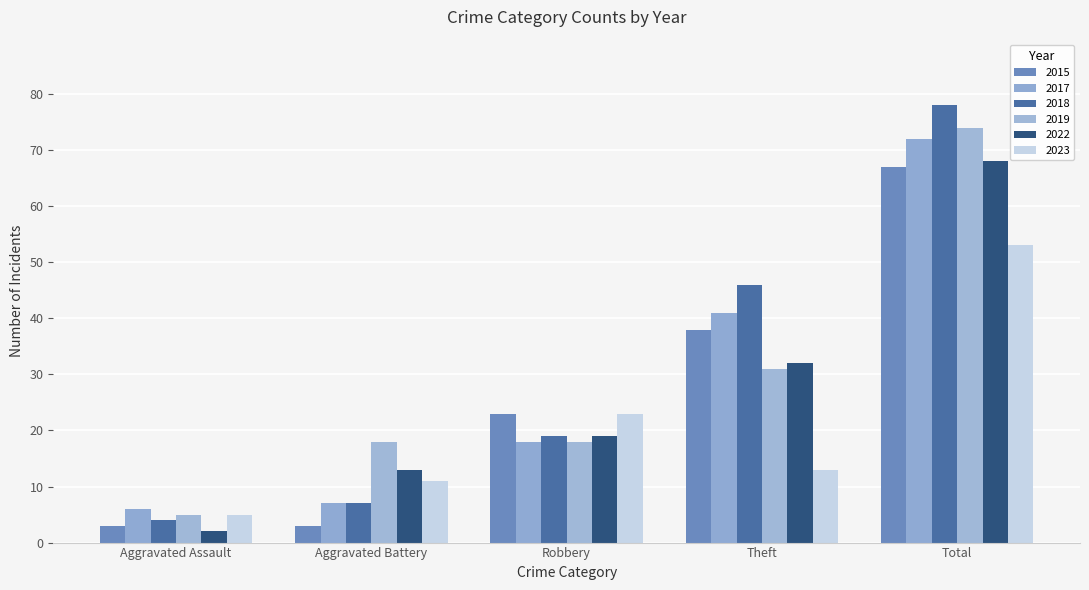

Reading left to right, what are all the values shown in this chart?

2015: Aggravated Assault=3	Aggravated Battery=3	Robbery=23	Theft=38	Total=67
2017: Aggravated Assault=6	Aggravated Battery=7	Robbery=18	Theft=41	Total=72
2018: Aggravated Assault=4	Aggravated Battery=7	Robbery=19	Theft=46	Total=78
2019: Aggravated Assault=5	Aggravated Battery=18	Robbery=18	Theft=31	Total=74
2022: Aggravated Assault=2	Aggravated Battery=13	Robbery=19	Theft=32	Total=68
2023: Aggravated Assault=5	Aggravated Battery=11	Robbery=23	Theft=13	Total=53